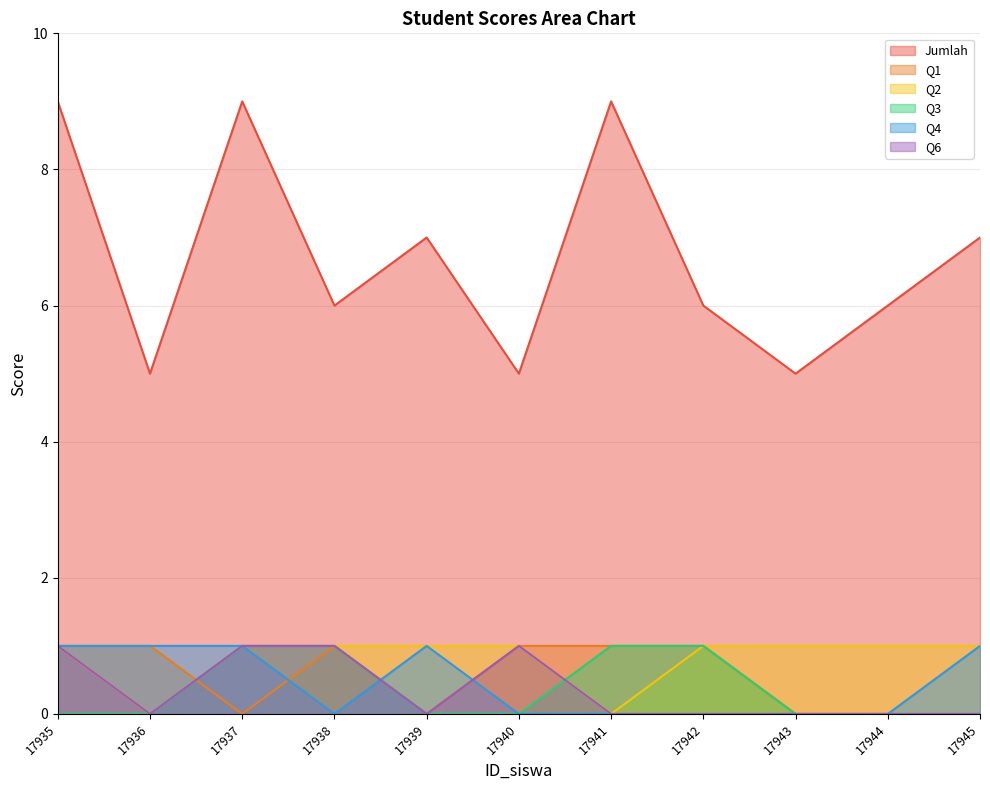

Which series has the largest range (max minus min)?

Jumlah